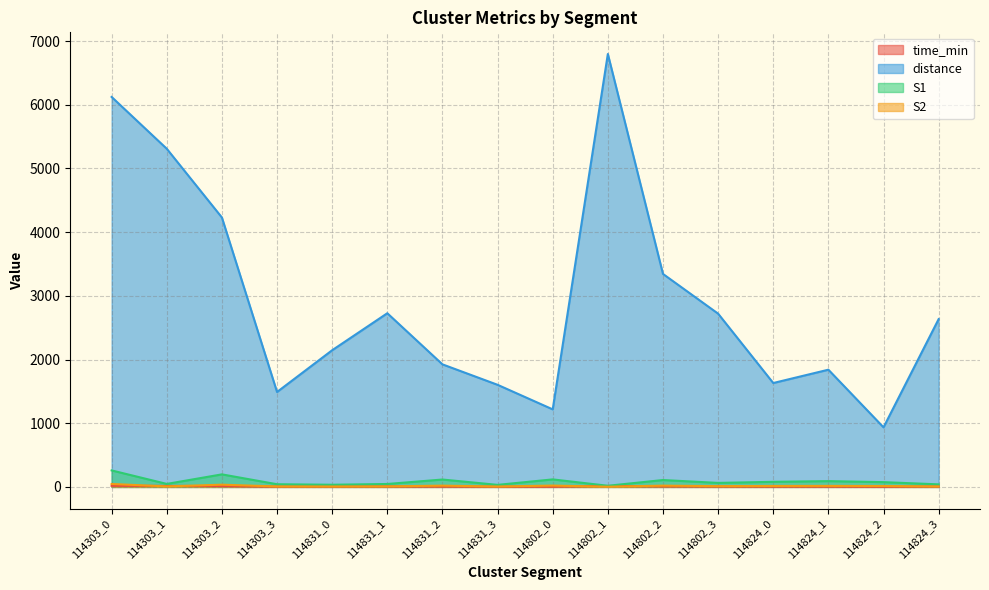

In S2, how many points are lower than both neighbors (excluding endpoints)?

5